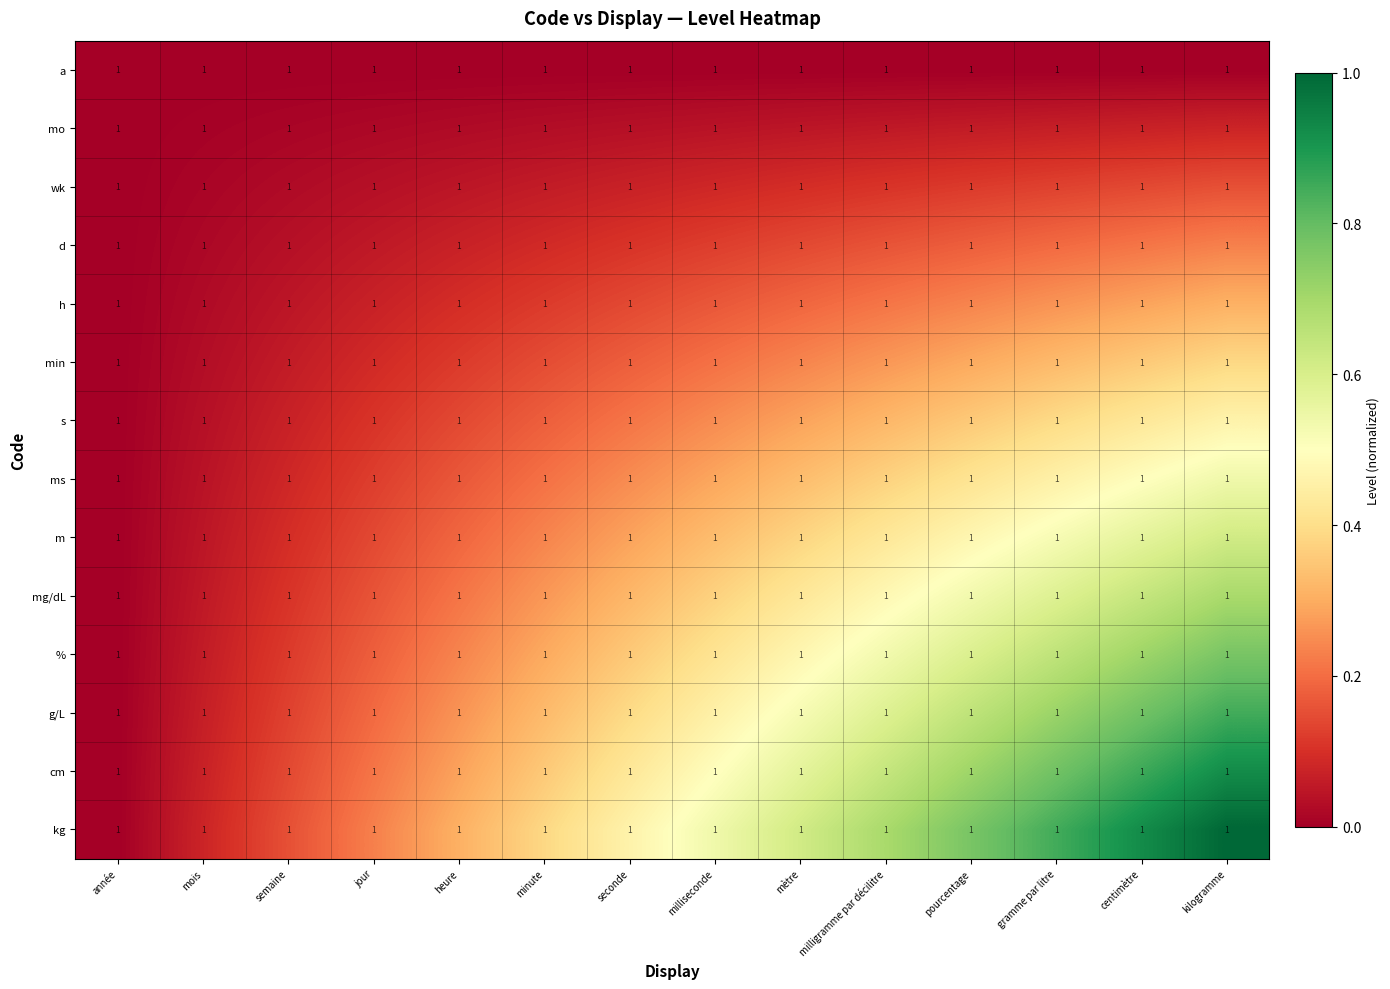

At which label is m closest to 0?

année